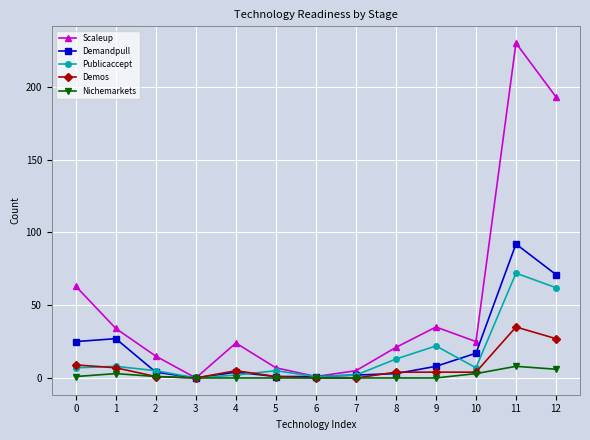

How many categories are shown in the chart?

13